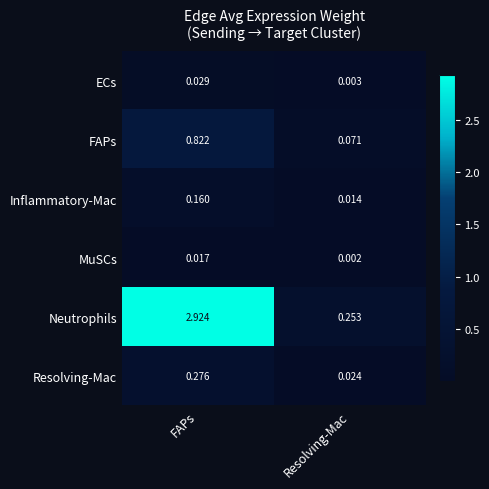

Which series changed the most between FAPs and Resolving-Mac?

Neutrophils